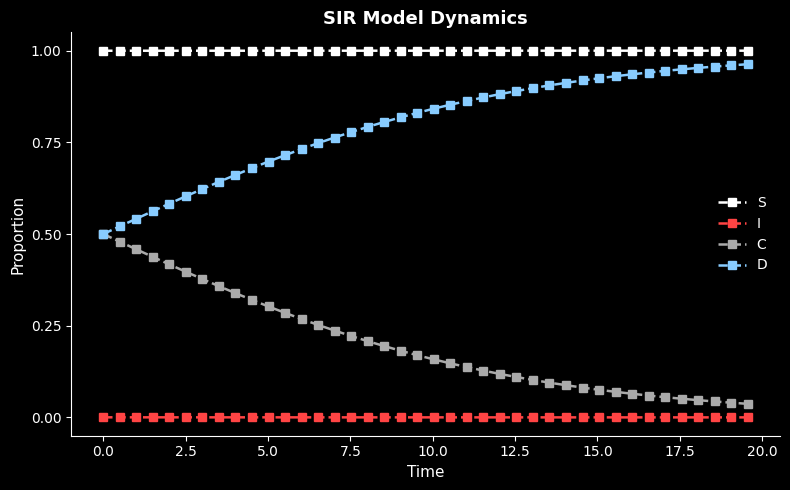

True or false: I and C intersect in this chart.

False